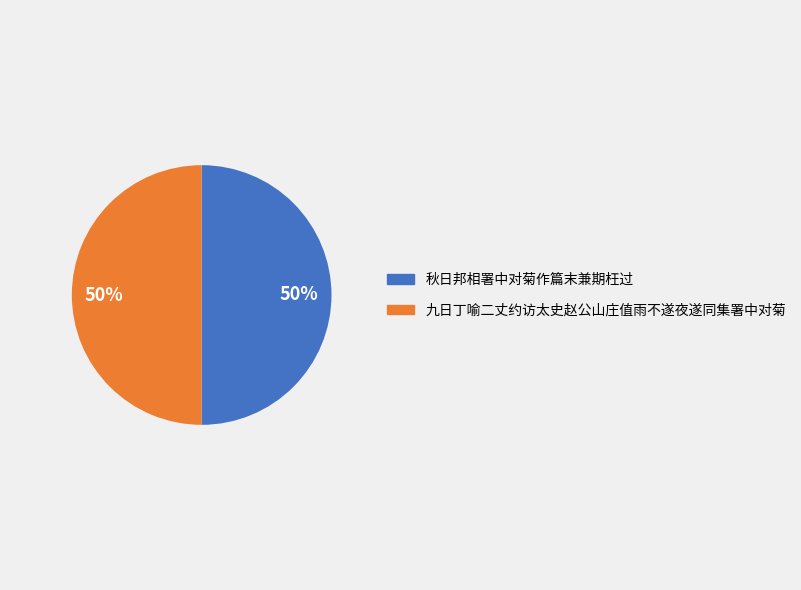

To the nearest percent, what percentage of the pie is 九日丁喻二丈约访太史赵公山庄值雨不遂夜遂同集署中对菊?

50%